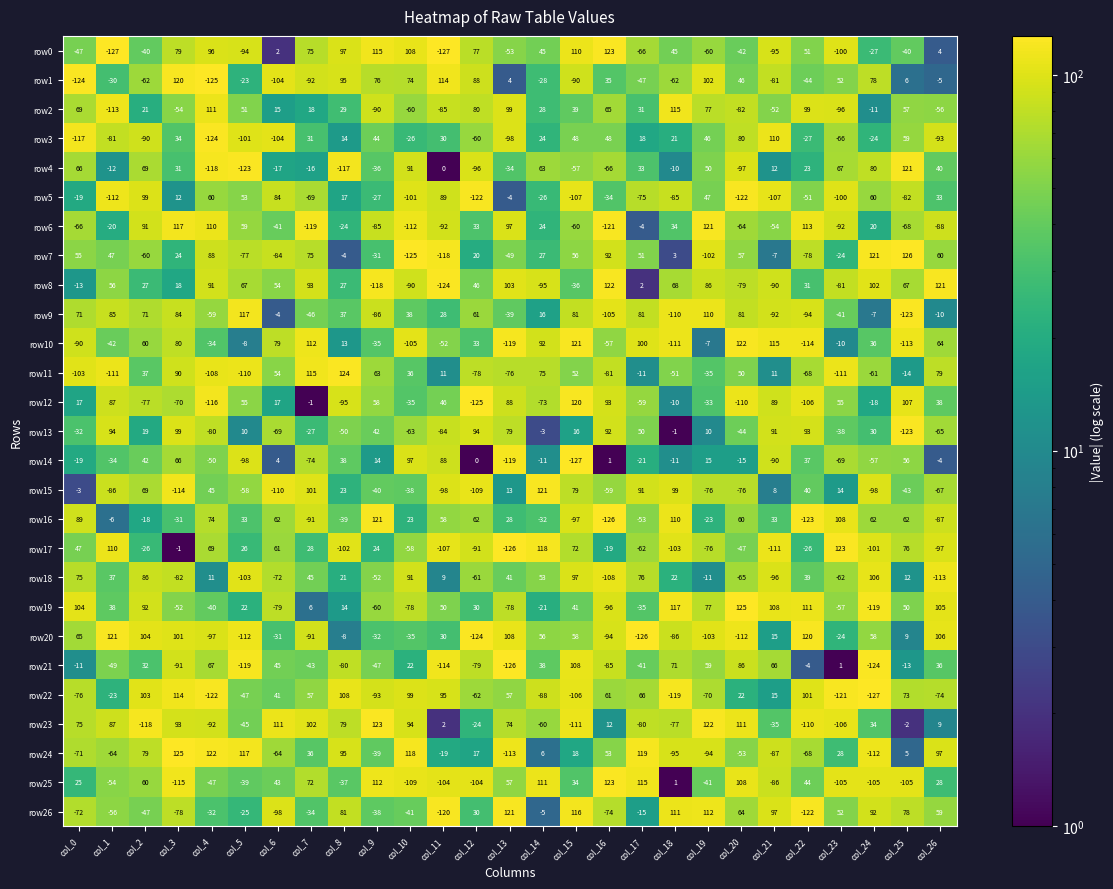

Is the value of row25 at col_18 greater than the value of row22 at col_13?

No